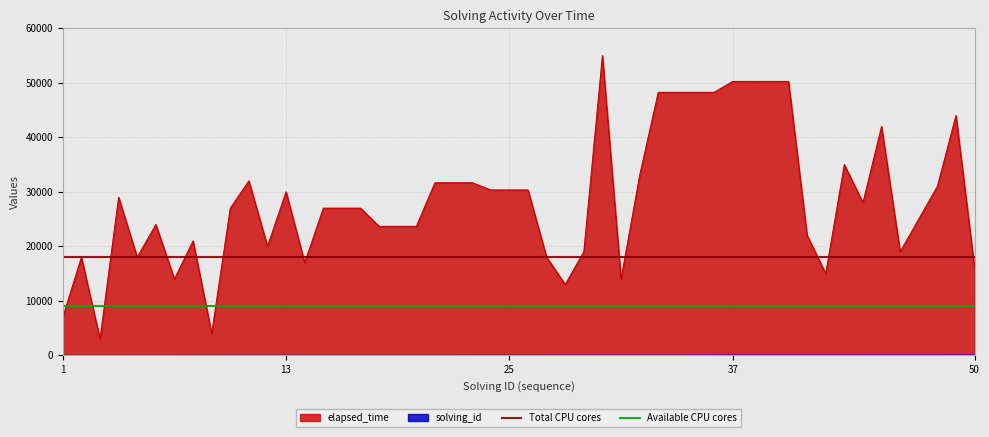

Is the value of Total CPU cores at 1 greater than the value of Available CPU cores at 13?

Yes